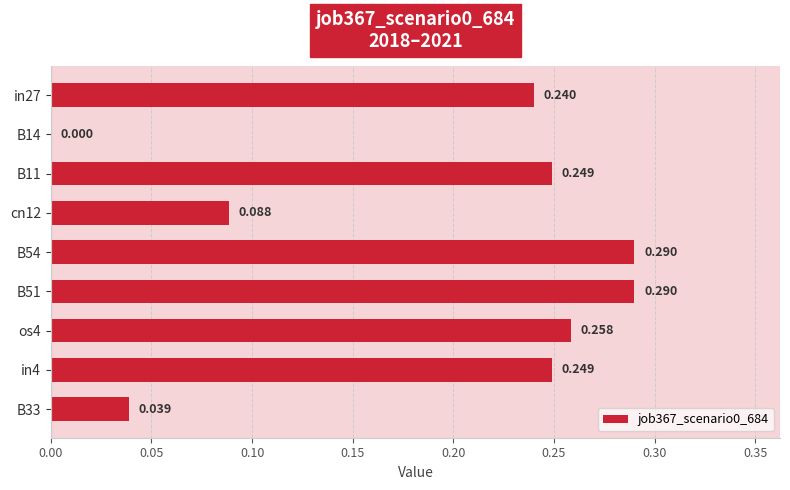

How many data points does each series have?

9